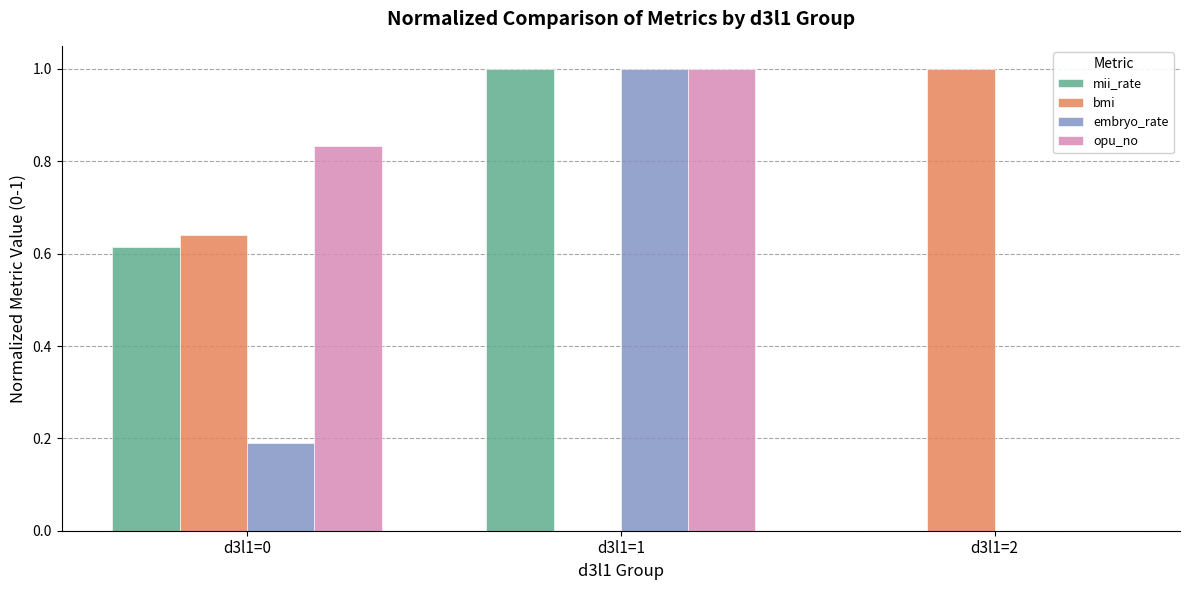

How many mii_rate values are between 0 and 1?

3